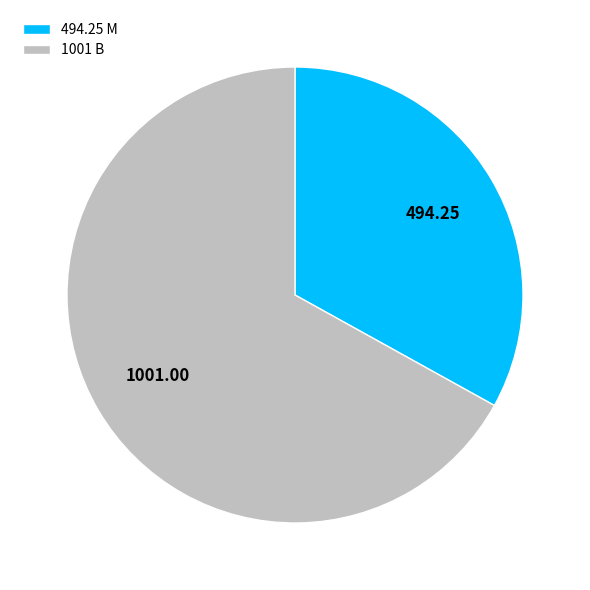

What is the majority slice?

1001 B